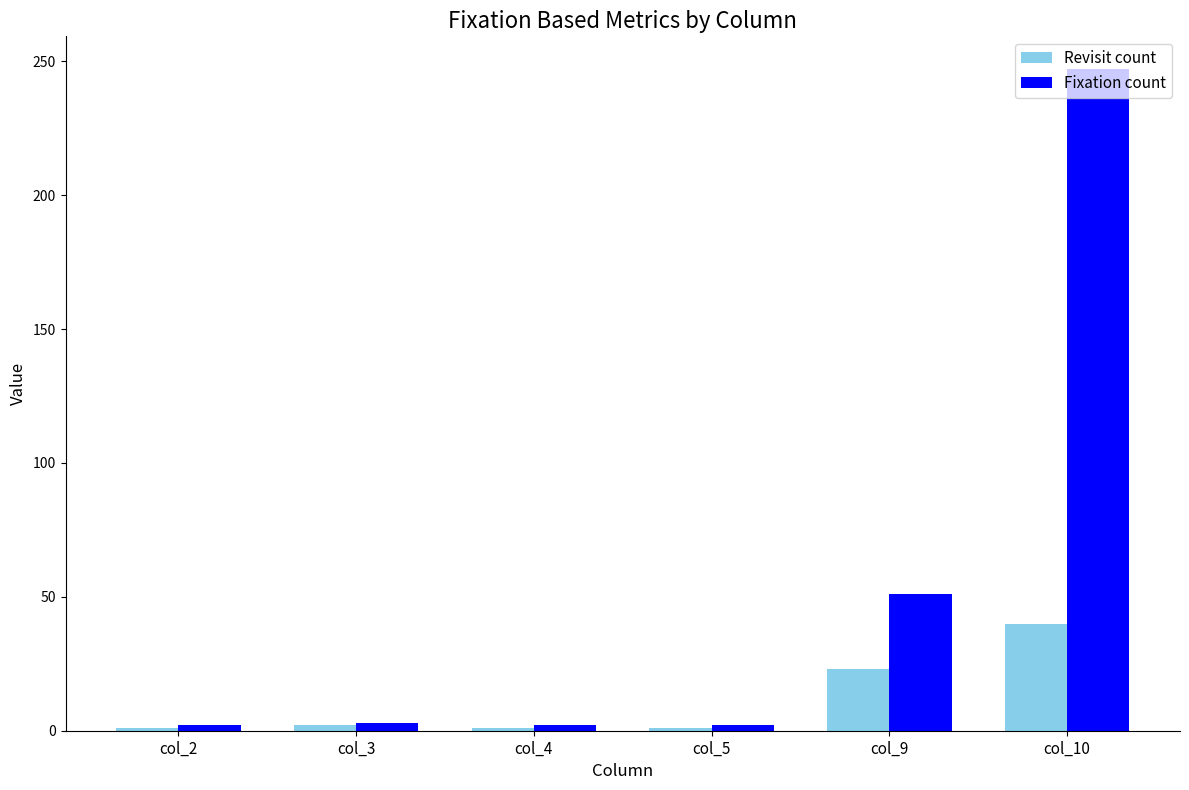

What is the total value across all series at col_3?

5